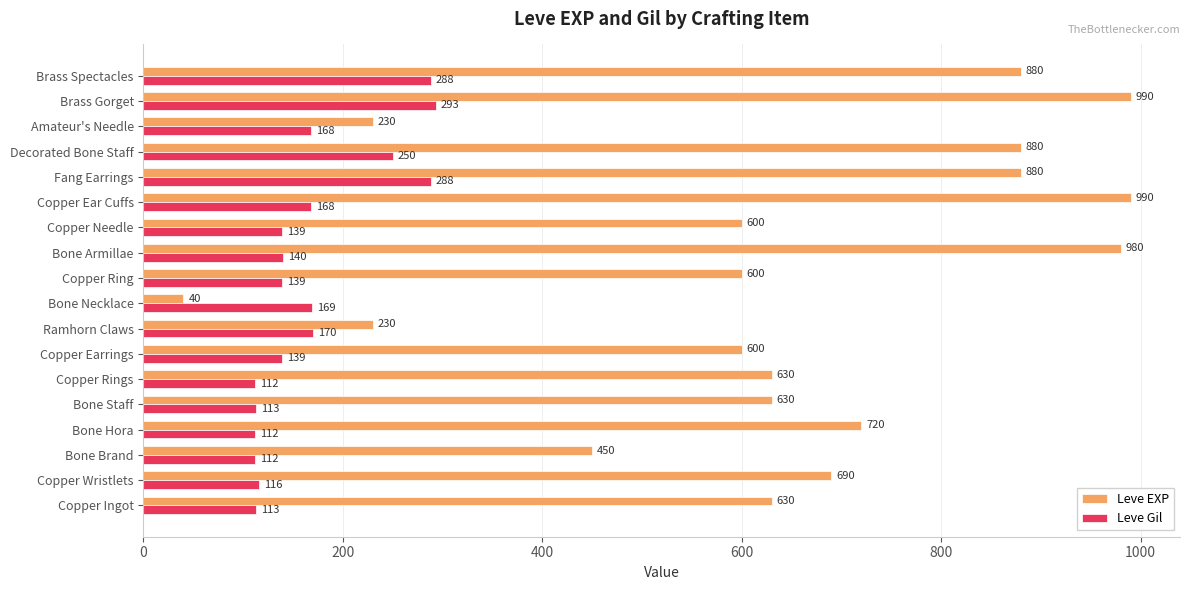

Which series has the largest total across all categories?

Leve EXP